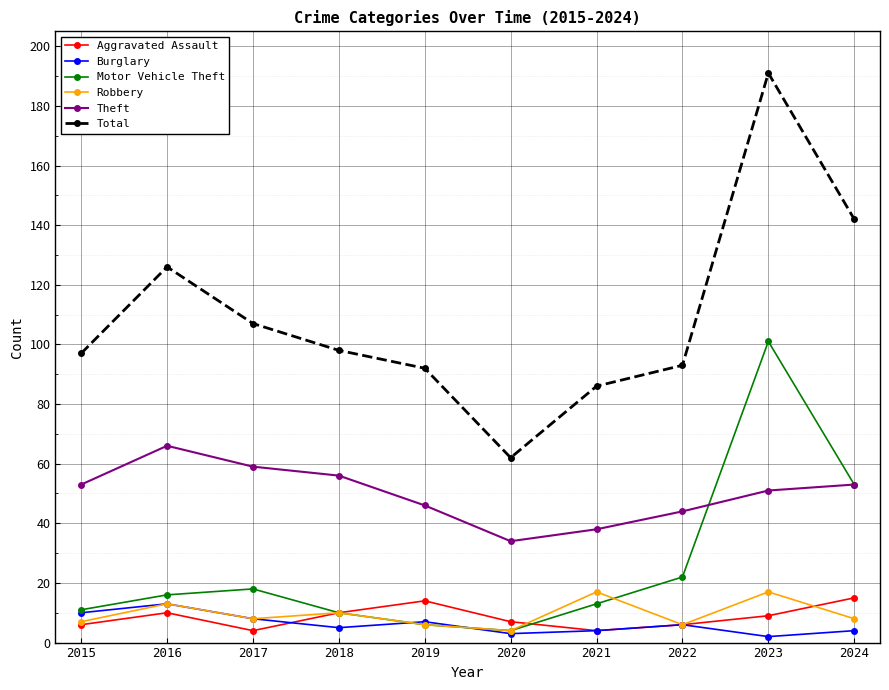

Which series has the widest spread of values?

Total